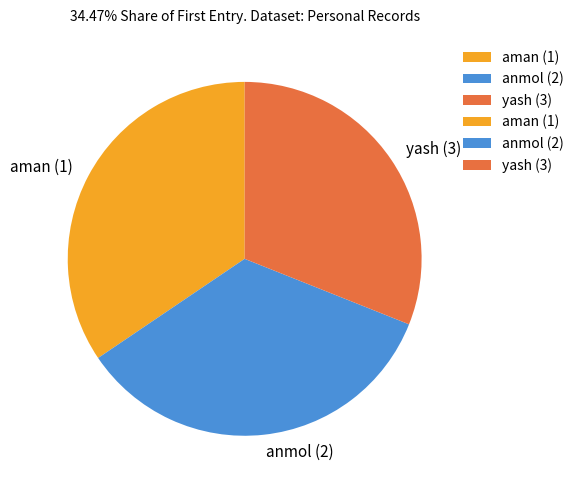

The yash (3) slice represents 31% of the pie. True or false?

True